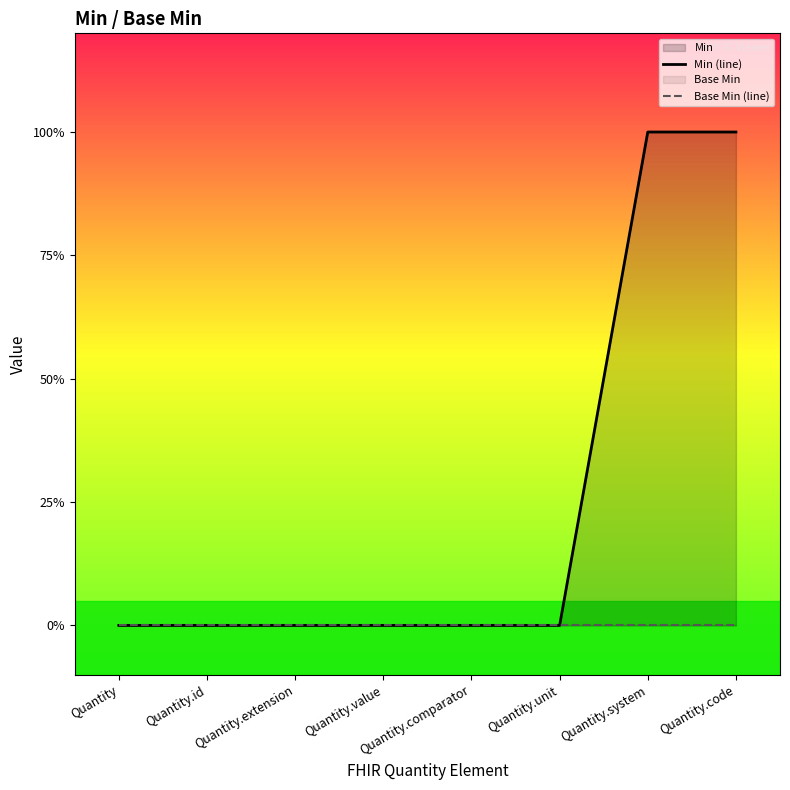

Does the chart have visible grid lines?

No